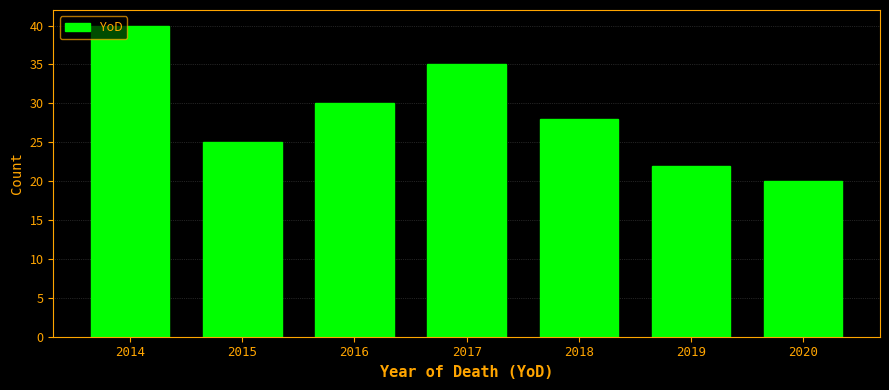

Reading right to left, what are all the values shown in this chart?

20	22	28	35	30	25	40